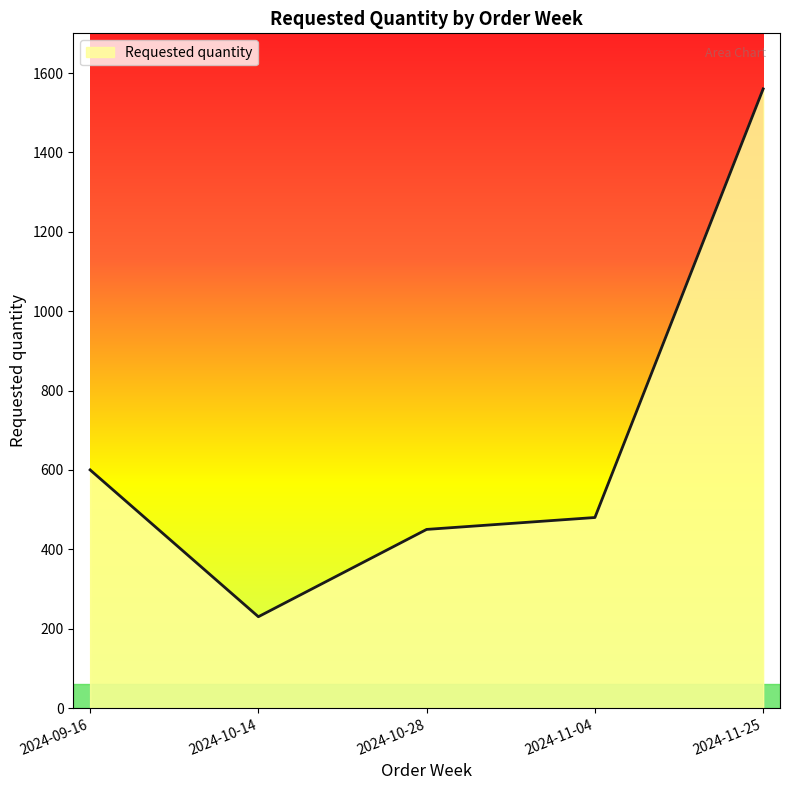

Approximately how many times larger is the value at 2024-10-28 compared to 2024-09-16?

0.8